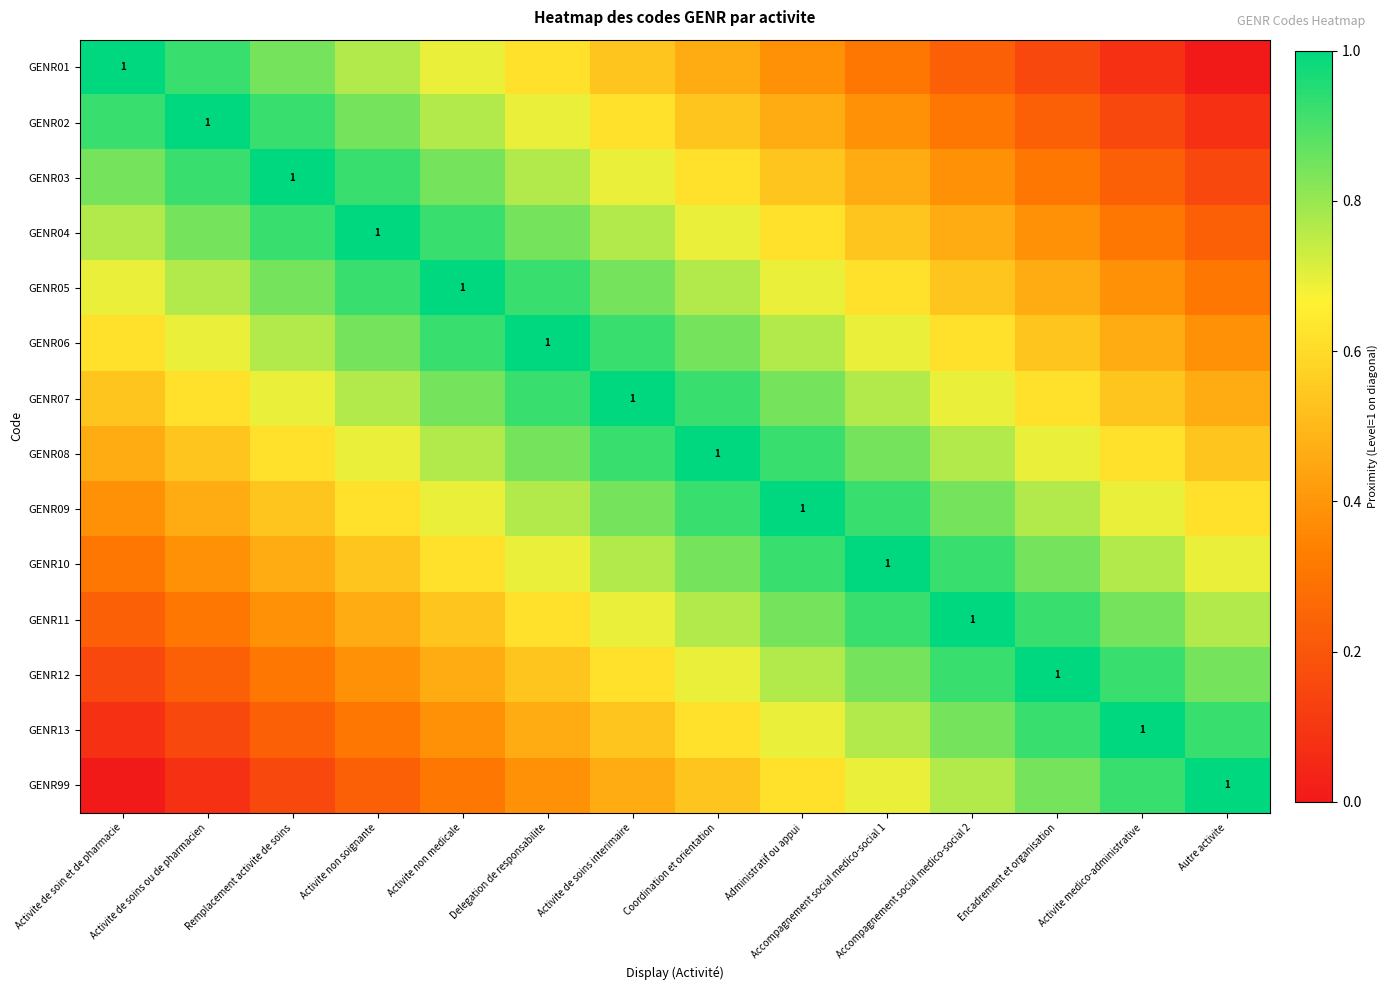

Which has a higher value, Accompagnement social medico-social 2 or Accompagnement social medico-social 1?

Accompagnement social medico-social 1